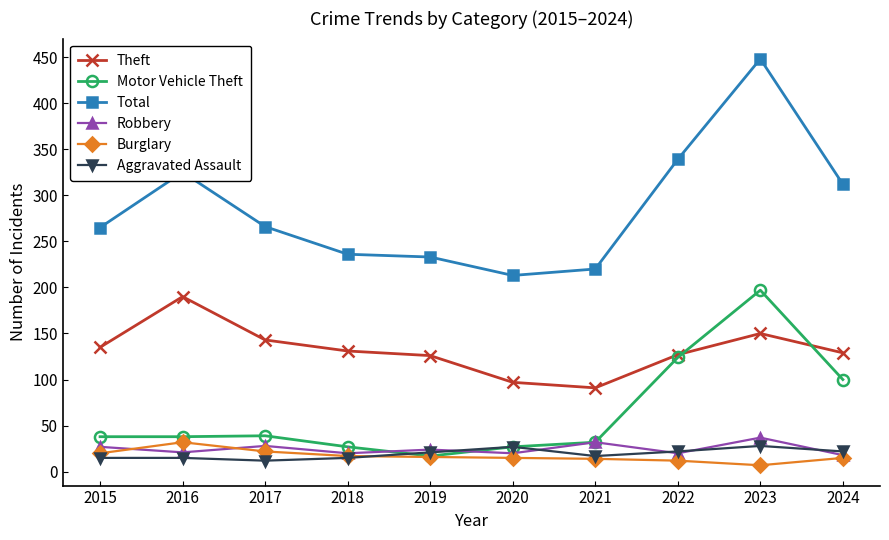

True or false: Robbery has more than 1 interior local peaks.

True